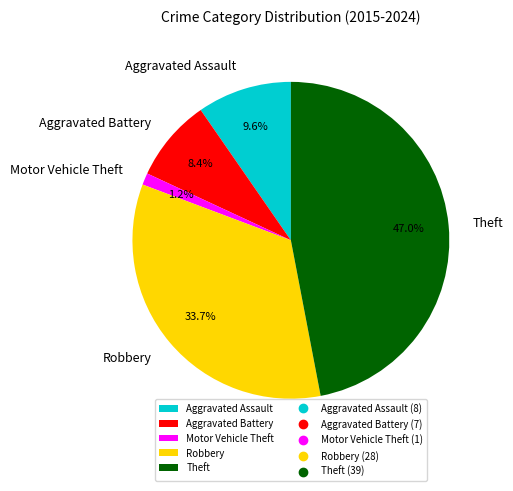

Which has a higher value, Aggravated Assault or Aggravated Battery?

Aggravated Assault